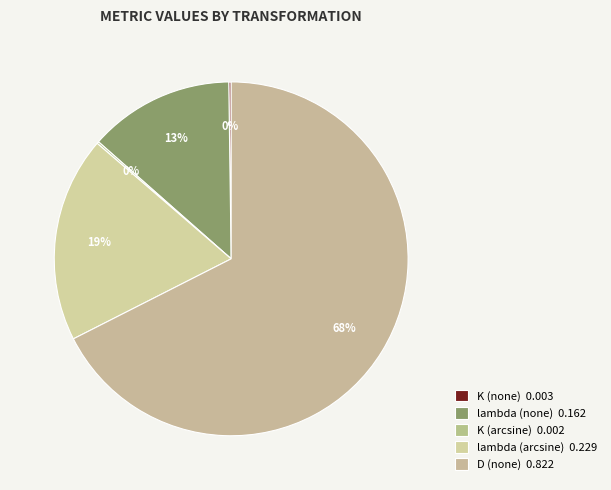

Count the number of slices in the pie.

5